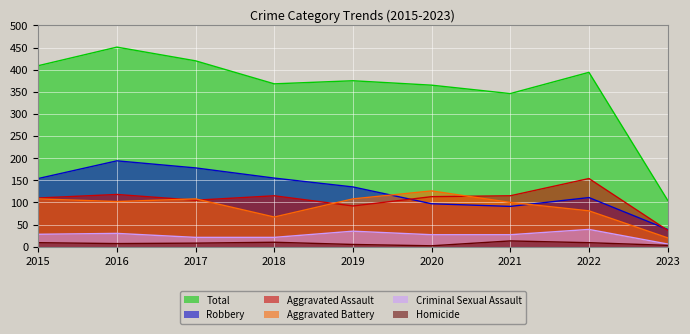

At how many categories does at least one series exceed 181?

8